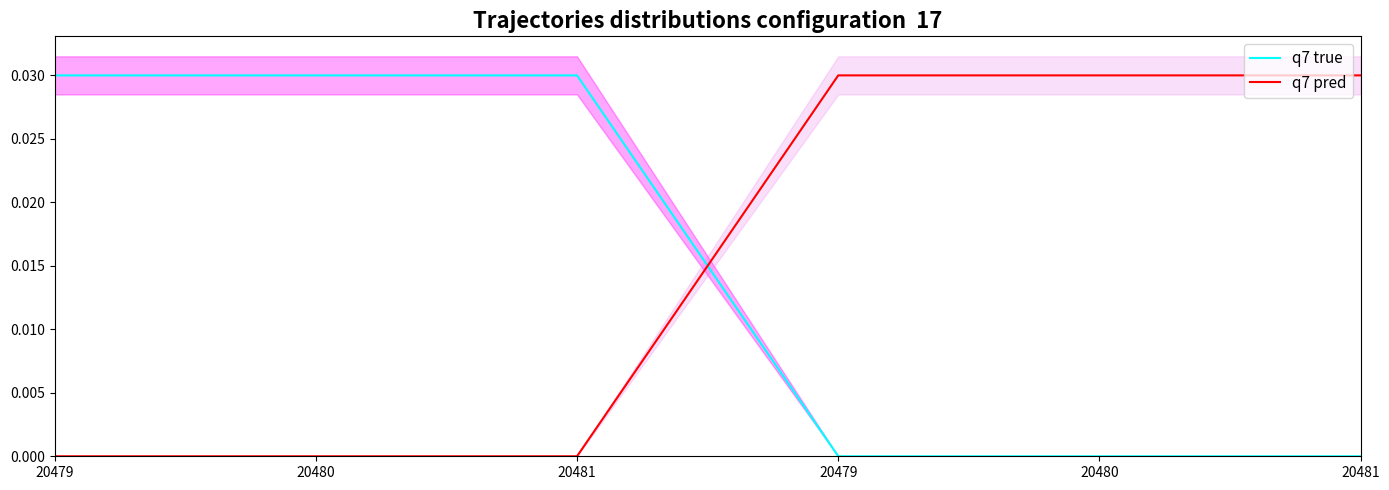

How many values in the q7 pred series exceed 0?

3